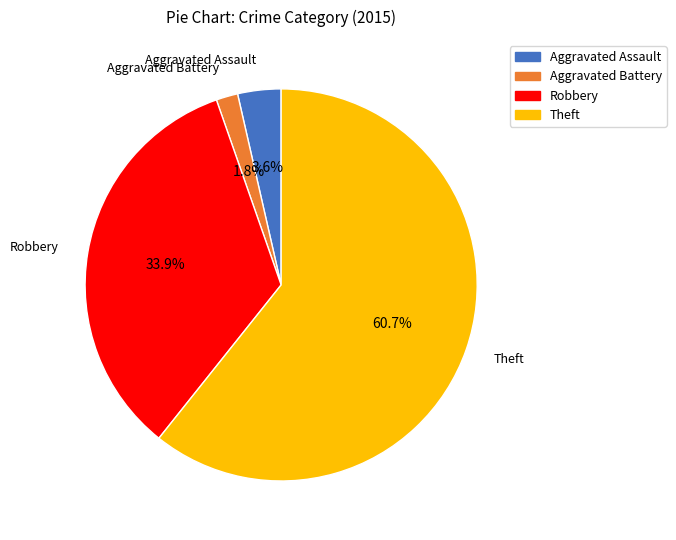

Which has a higher value, Aggravated Assault or Aggravated Battery?

Aggravated Assault